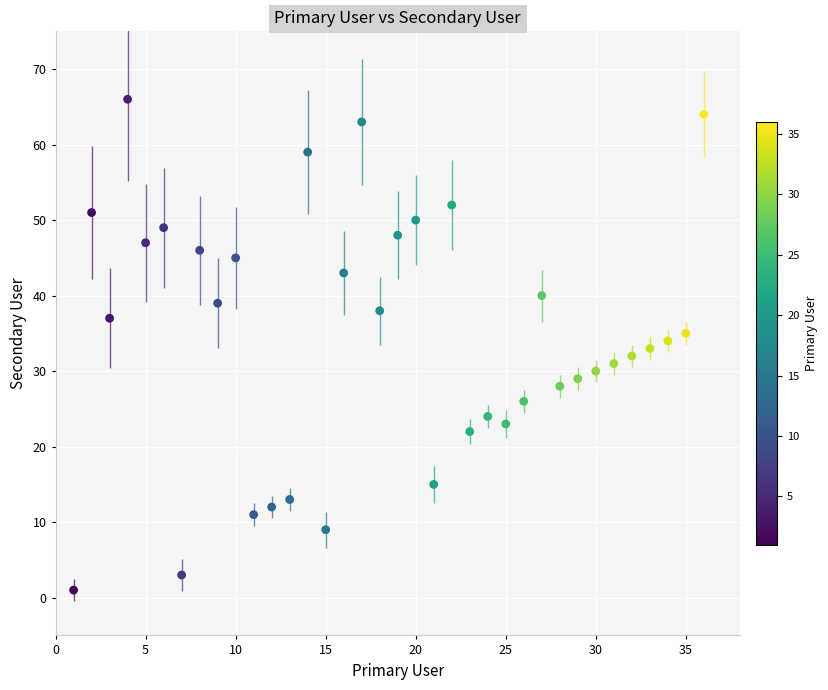

What is the range of X values (max minus min)?

35